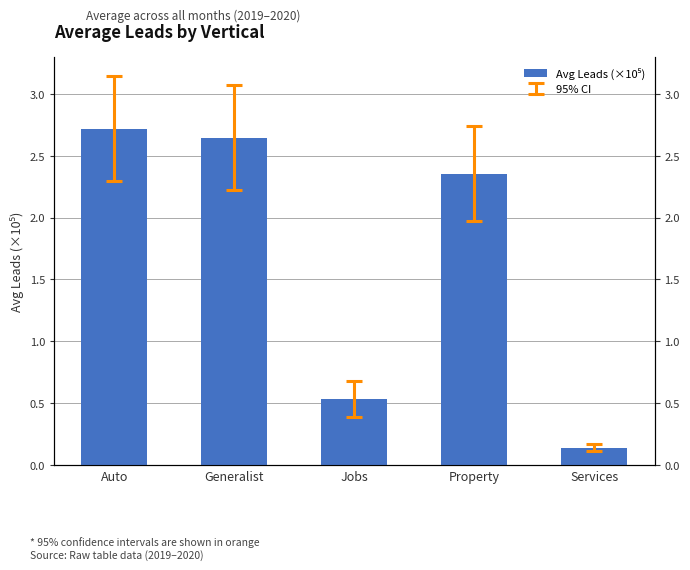

What is the smallest value displayed?

0.1